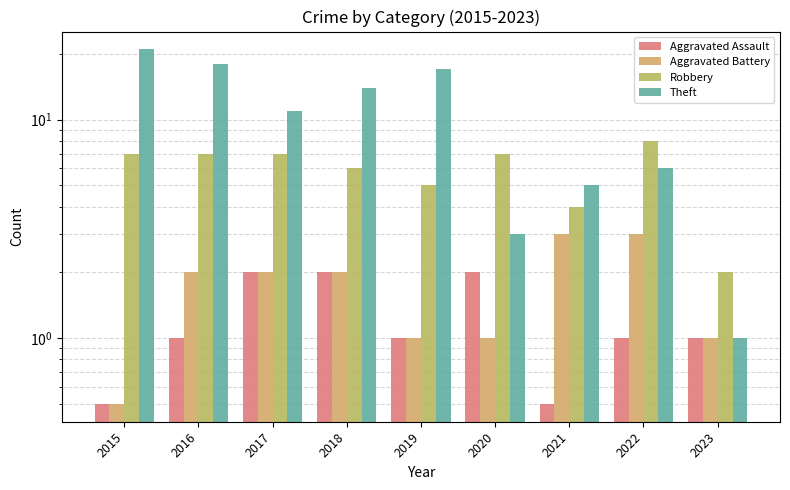

Reading right to left, what are all the values shown in this chart?

Aggravated Assault: 1.0	1.0	0.5	2.0	1.0	2.0	2.0	1.0	0.5
Aggravated Battery: 1.0	3.0	3.0	1.0	1.0	2.0	2.0	2.0	0.5
Robbery: 2.0	8.0	4.0	7.0	5.0	6.0	7.0	7.0	7.0
Theft: 1.0	6.0	5.0	3.0	17.0	14.0	11.0	18.0	21.0